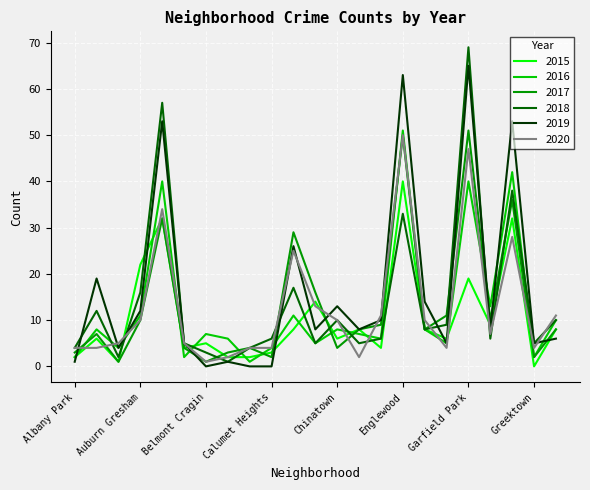

Which series has the widest spread of values?

2018